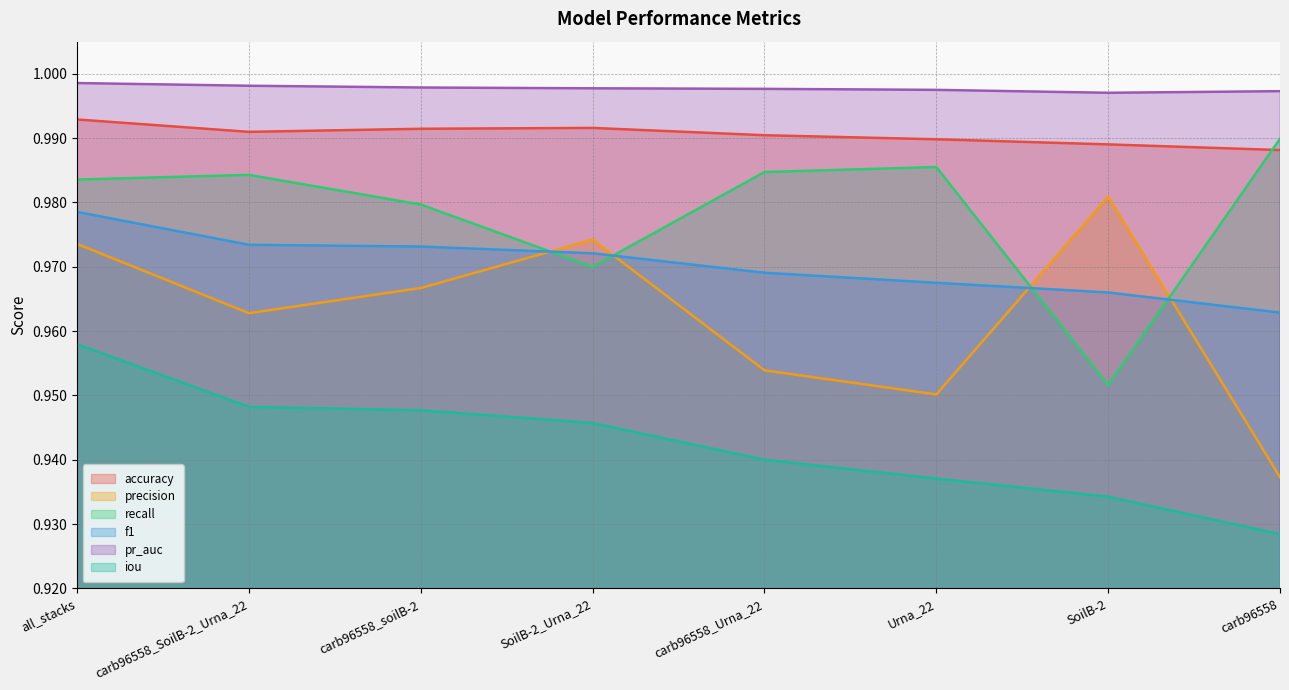

At SoilB-2_Urna_22, list the series in order from smallest to largest.

iou, recall, f1, precision, accuracy, pr_auc